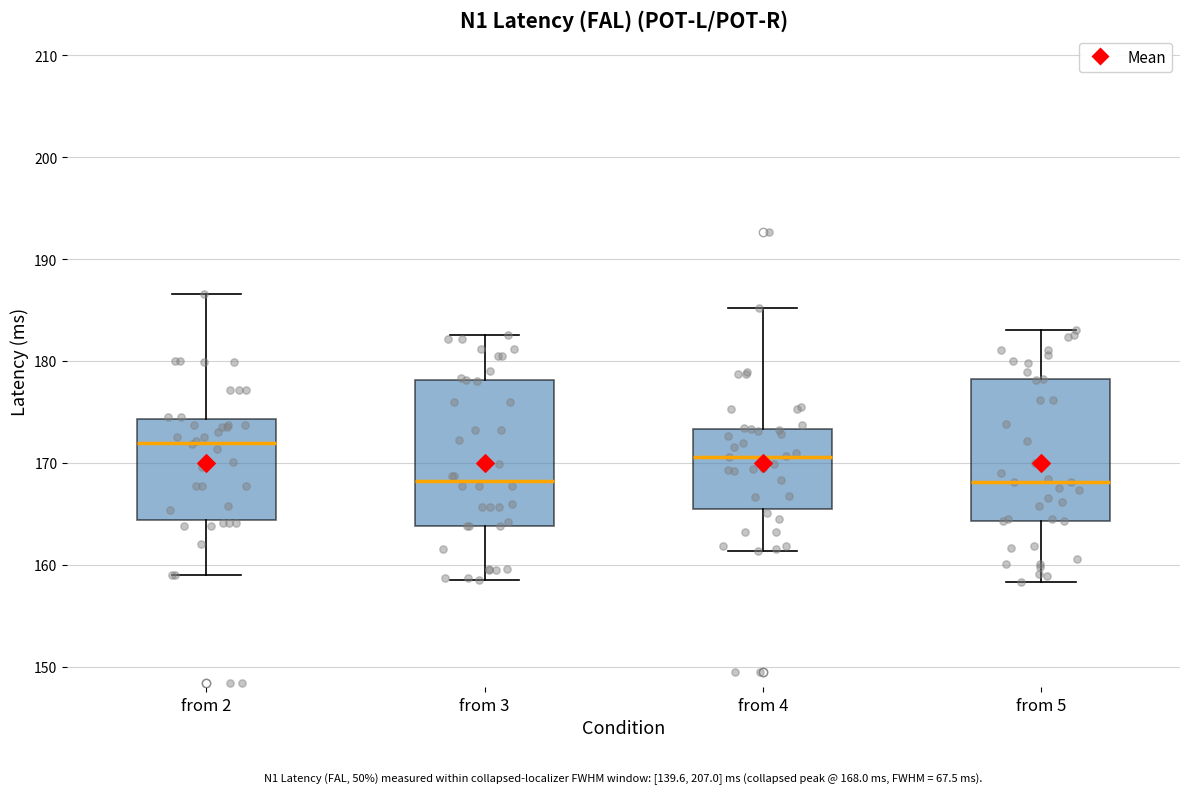

Which box's median line is the highest?

from 2